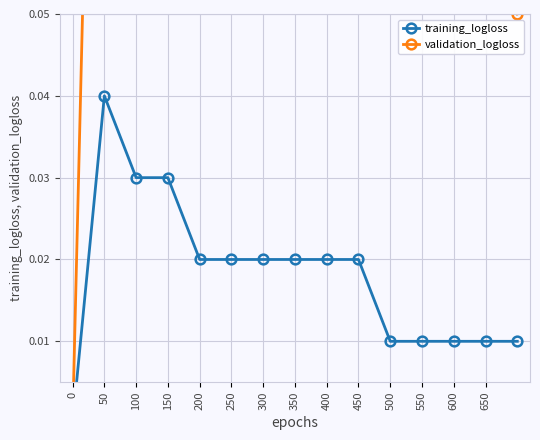

Rank the series by their maximum value, from highest to lowest.

validation_logloss, training_logloss